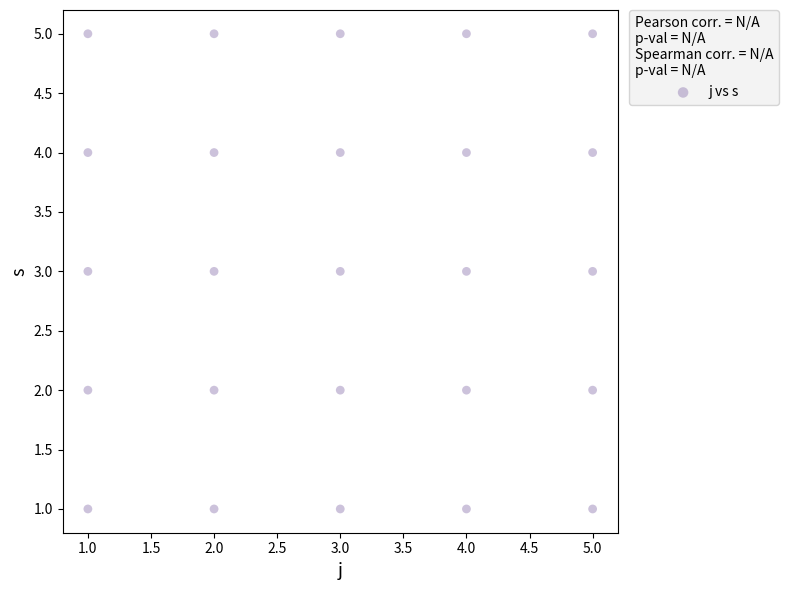

List the coordinates of all points as (X, Y) pairs, reading left to right.

(1, 1)  (1, 2)  (1, 3)  (1, 4)  (1, 5)  (2, 1)  (2, 2)  (2, 3)  (2, 4)  (2, 5)  (3, 1)  (3, 2)  (3, 3)  (3, 4)  (3, 5)  (4, 1)  (4, 2)  (4, 3)  (4, 4)  (4, 5)  (5, 1)  (5, 2)  (5, 3)  (5, 4)  (5, 5)